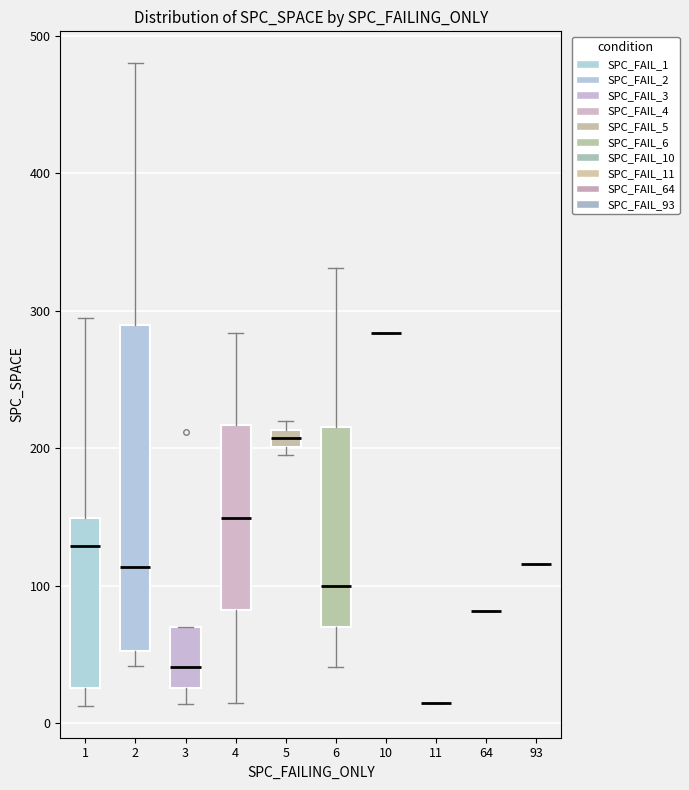

Which box is the tallest, from its lower edge to its upper edge?

2